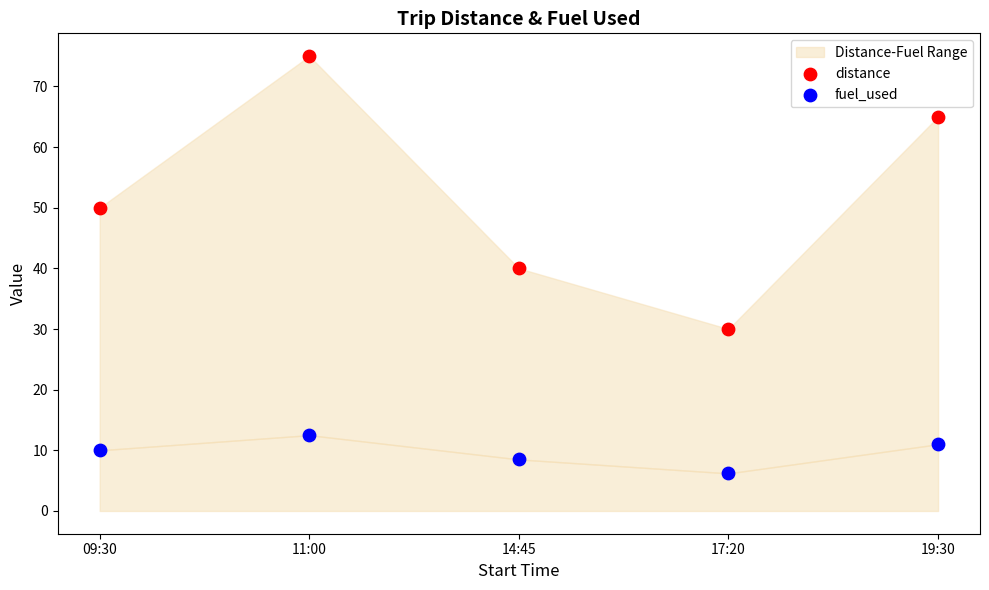

Across all data points, what is the average Y value?

30.8